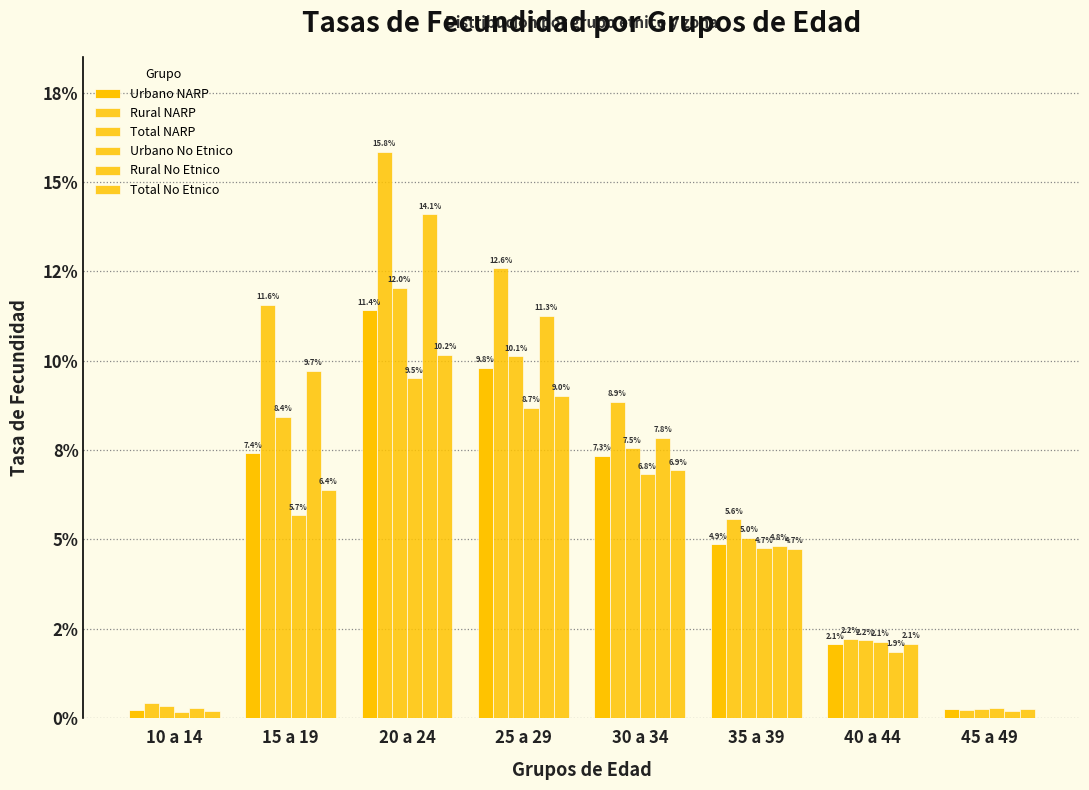

Does the chart contain any negative values?

No